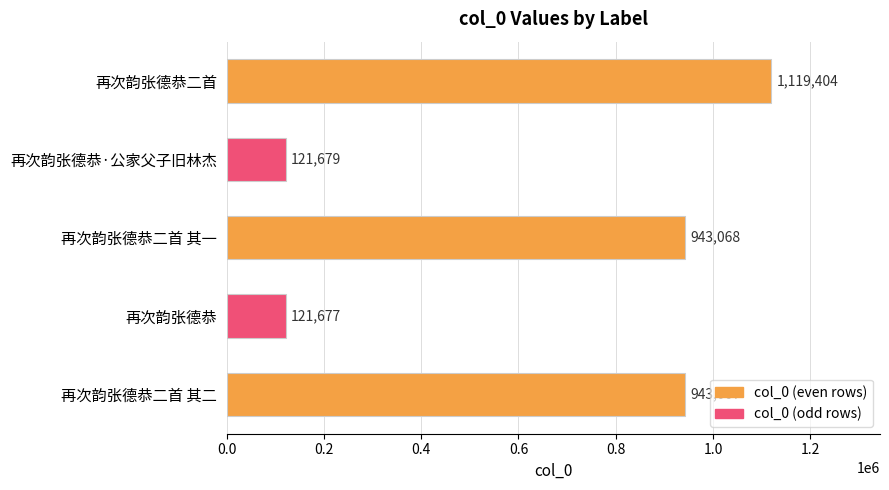

Rank the categories by value from highest to lowest.

再次韵张德恭二首, 再次韵张德恭二首 其一, 再次韵张德恭二首 其二, 再次韵张德恭·公家父子旧林杰, 再次韵张德恭